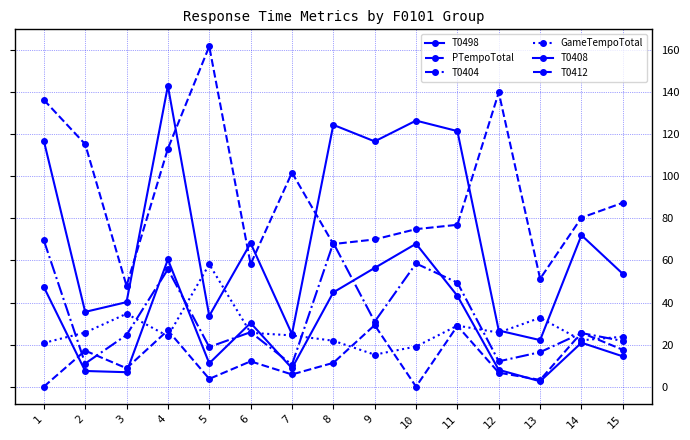

Which category has the highest value across all series?

5